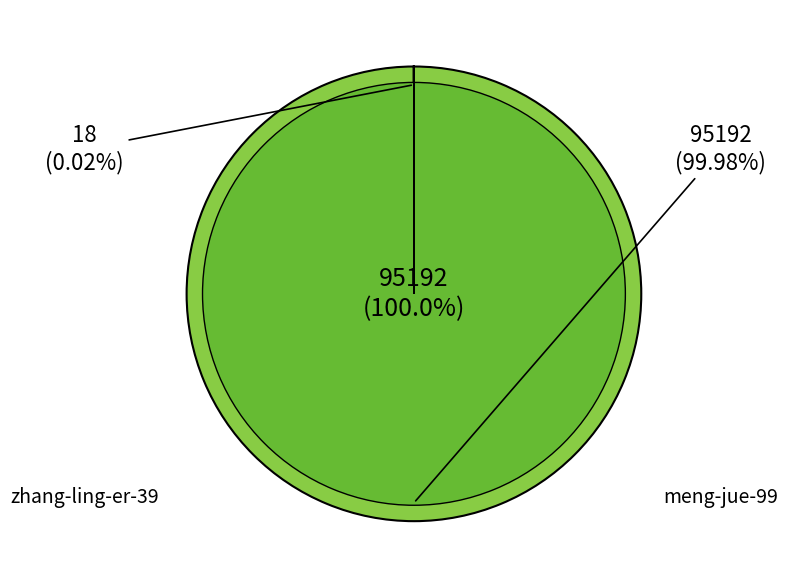

What is the smallest slice in the pie chart?

zhang-ling-er-39